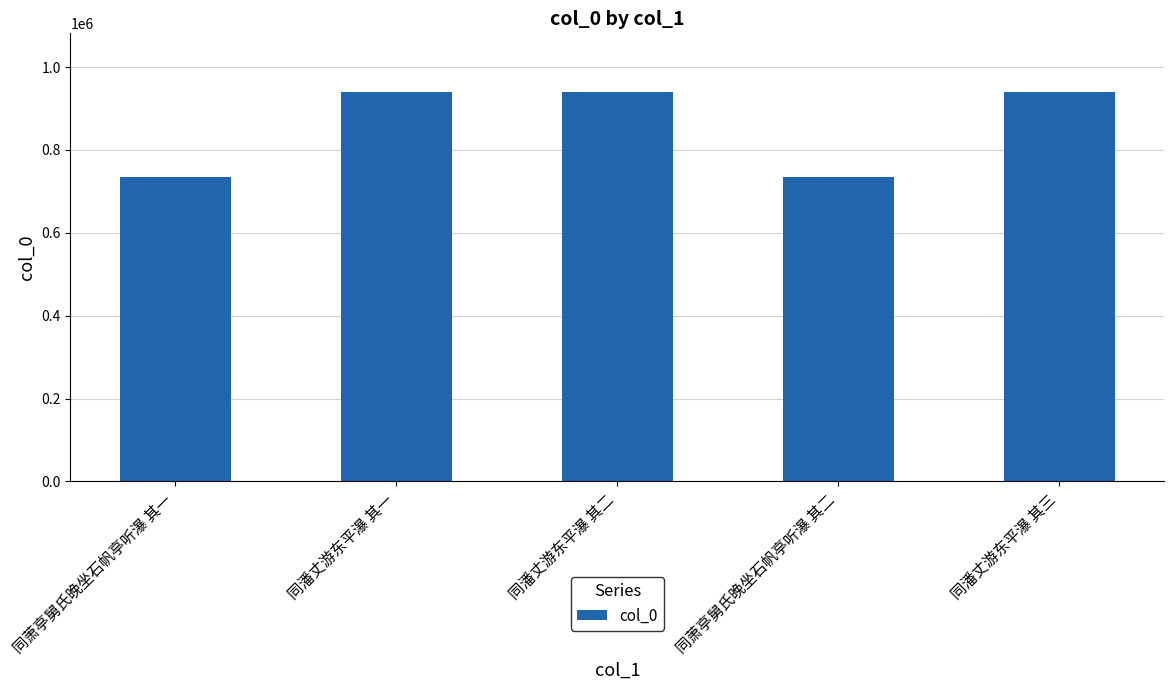

What is the approximate value at 同萧亭舅氏晚坐石帆亭听瀑 其一?

735093